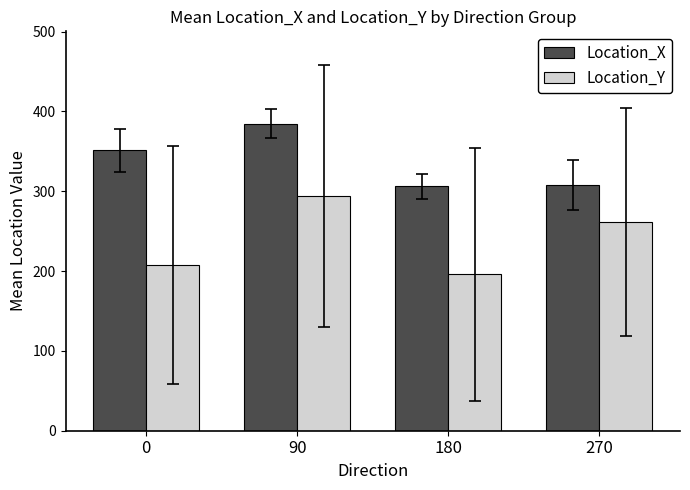

What is the total value across all series at 180?

501.8